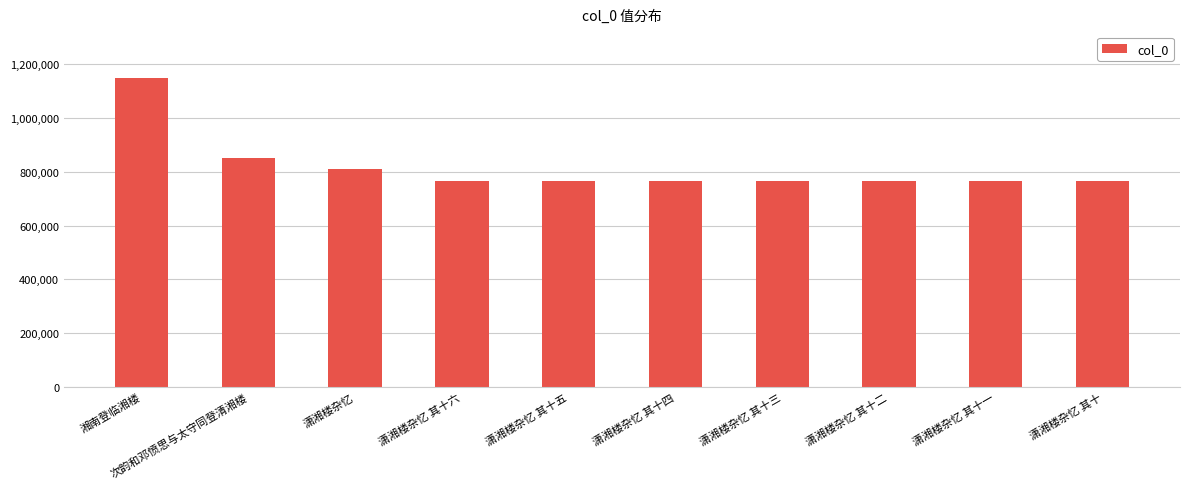

What is the label of the 6th bar from the right?

潇湘楼杂忆 其十五